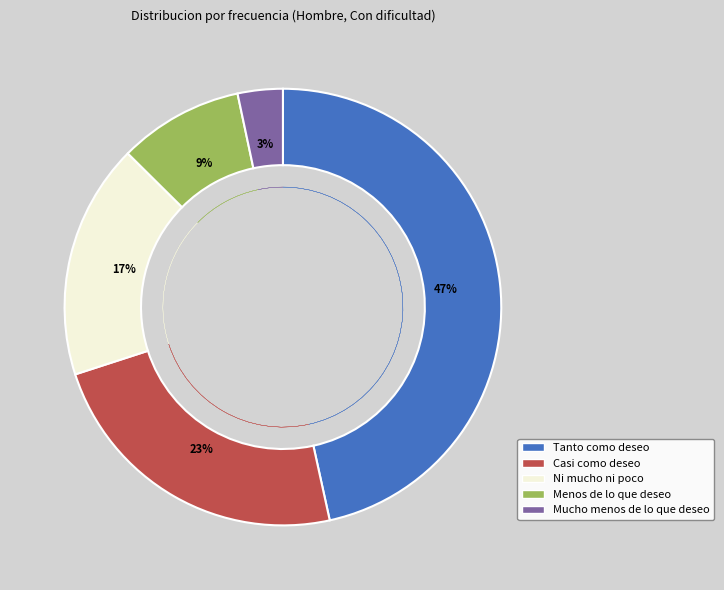

Which category has the biggest portion of the pie?

Tanto como deseo